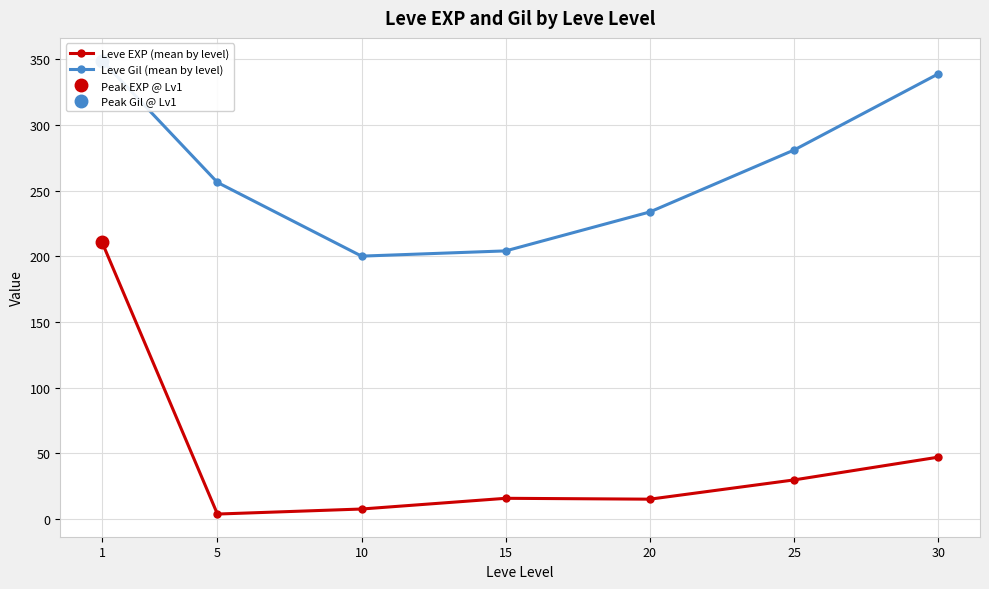

Which has a higher value, 15 or 1?

1